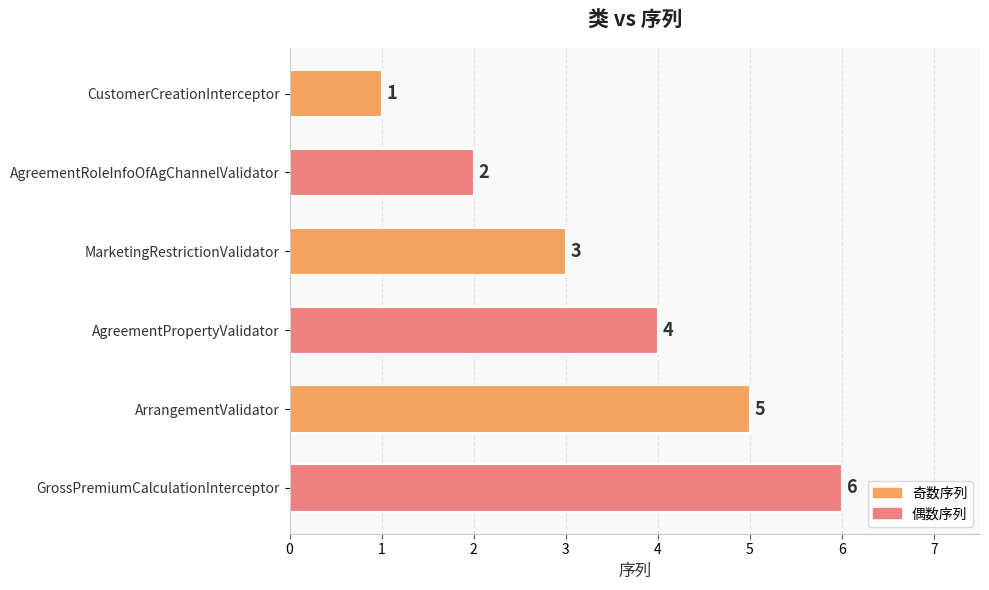

What is the difference between the second highest and second lowest values?

3